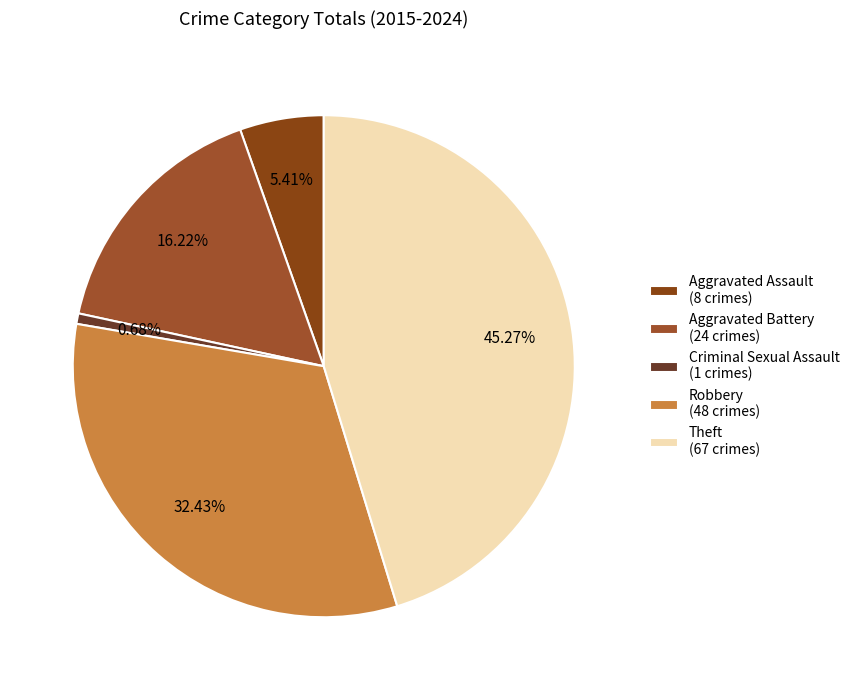

To the nearest percent, what is the combined percentage of Criminal Sexual Assault and Aggravated Assault?

6%